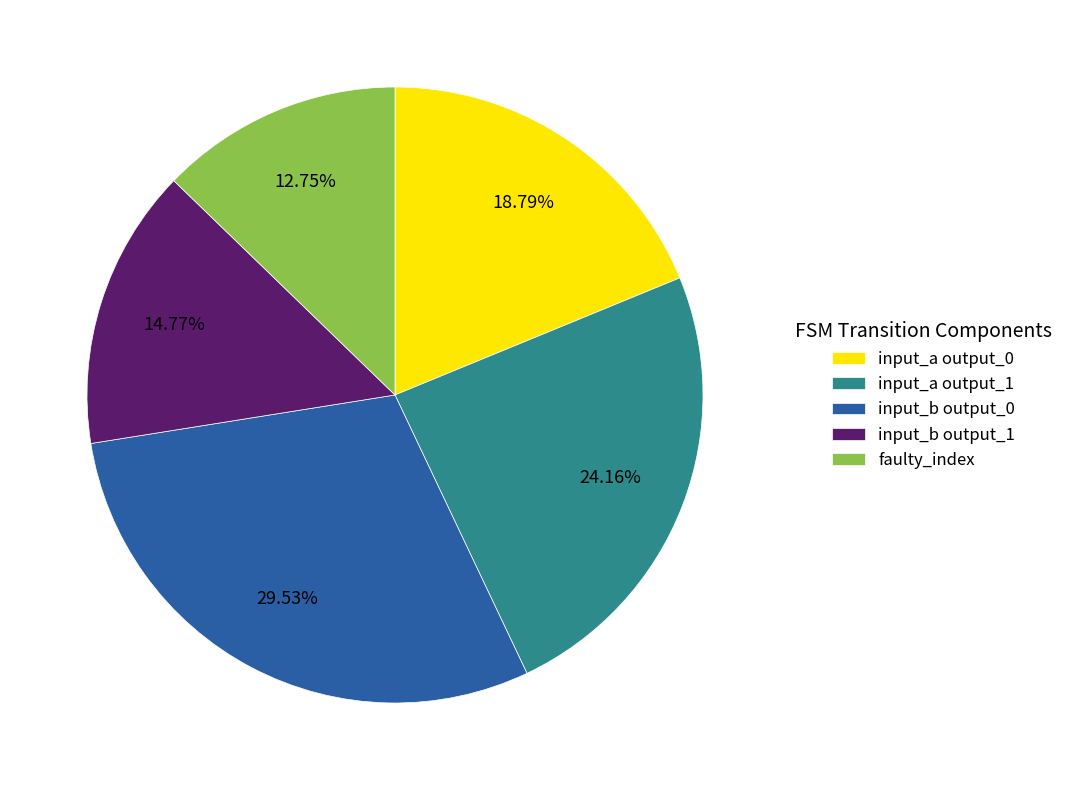

Which slice is the largest?

input_b output_0